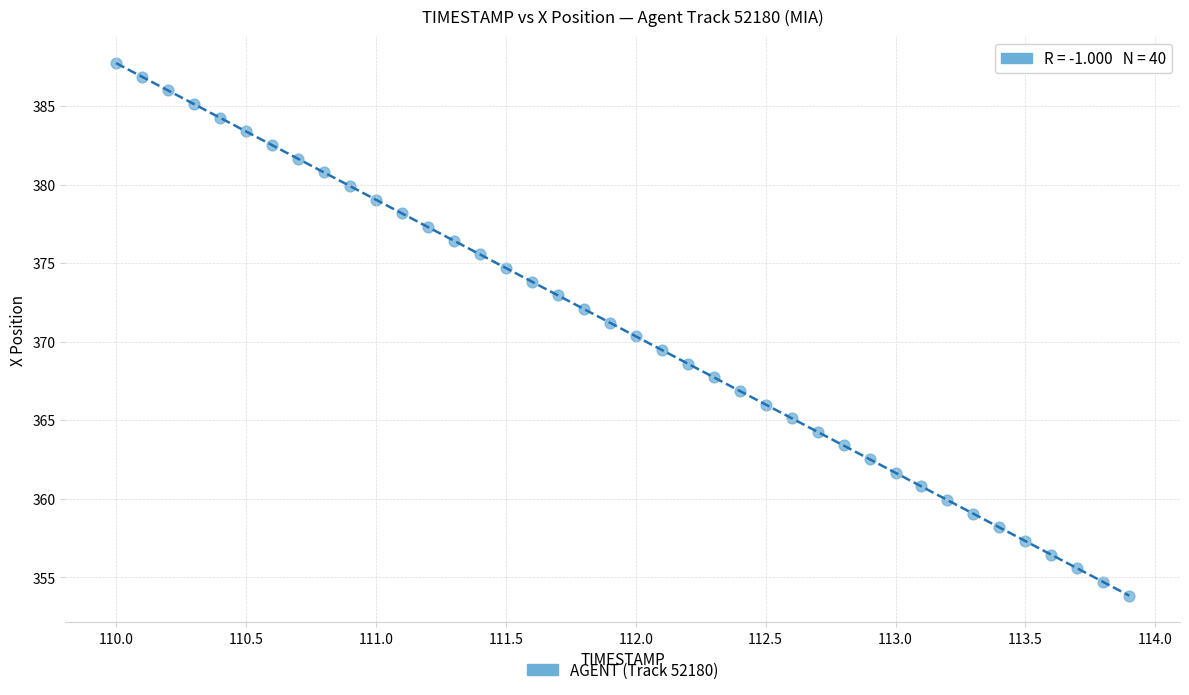

What is the range of Y values (max minus min)?

33.9